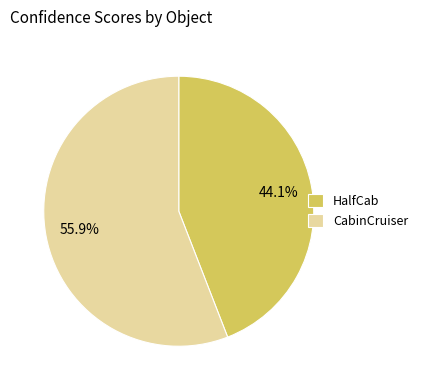

To the nearest percent, what percentage of the pie is CabinCruiser?

56%